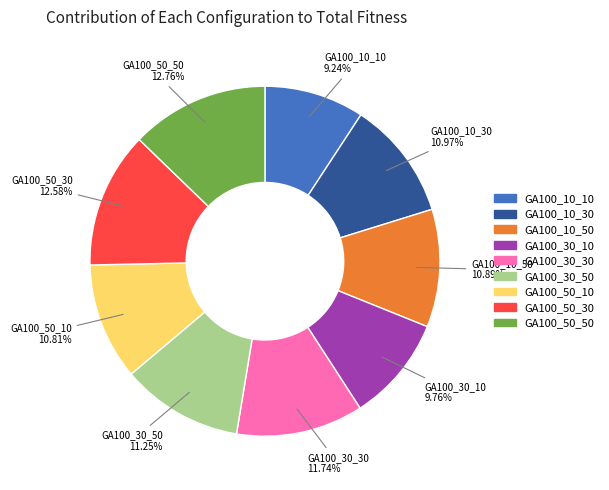

The GA100_10_30 slice represents 11% of the pie. True or false?

True